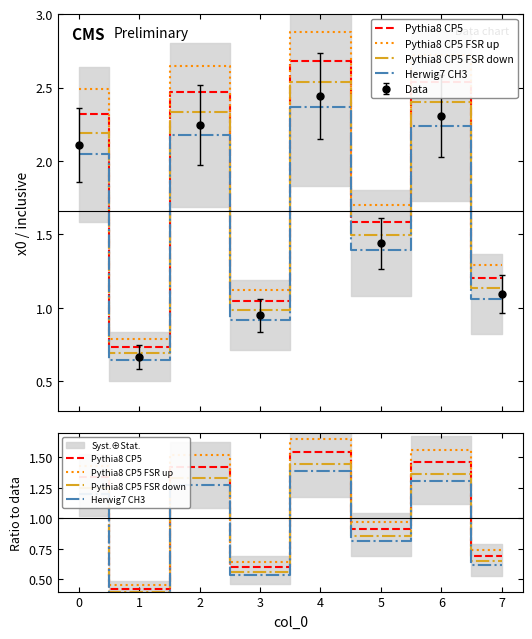

How many values in the Pythia8 CP5 FSR down series exceed 1?

4